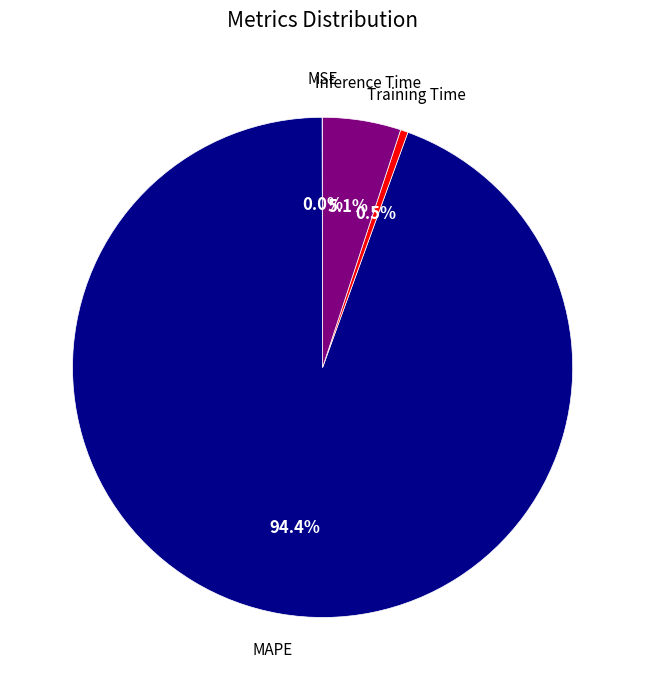

Is there a majority slice in this chart?

Yes